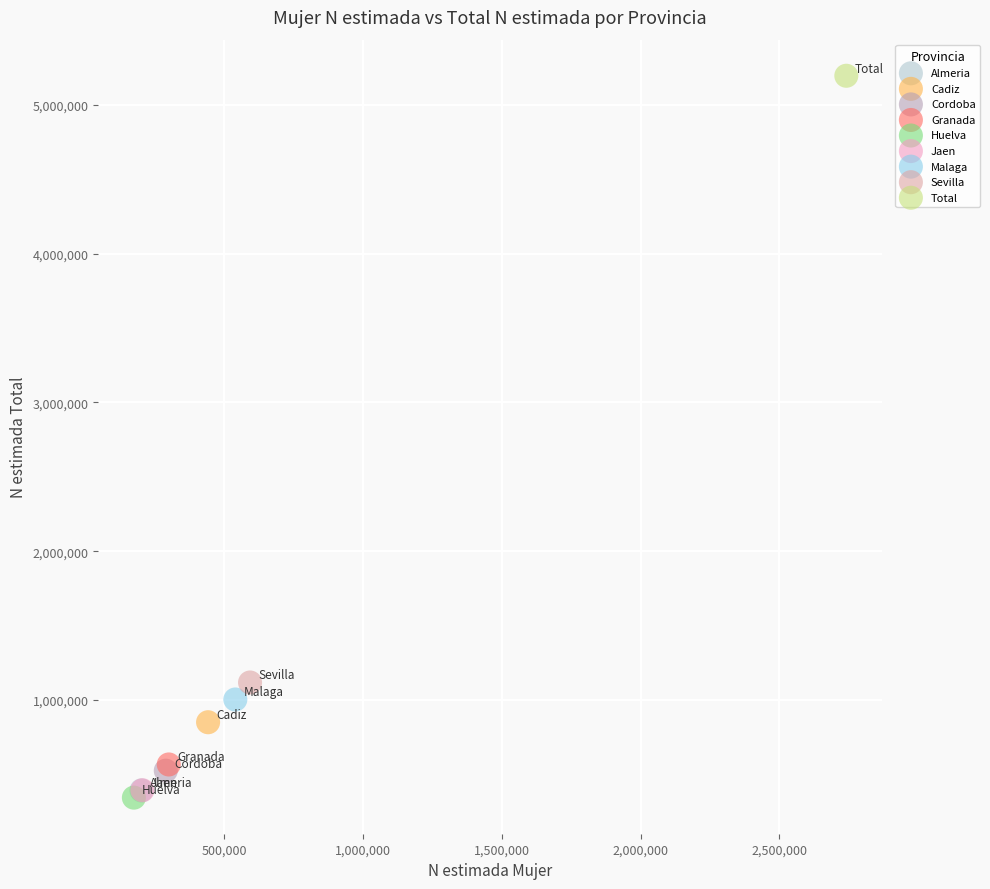

Which series reaches the maximum Y coordinate?

Total